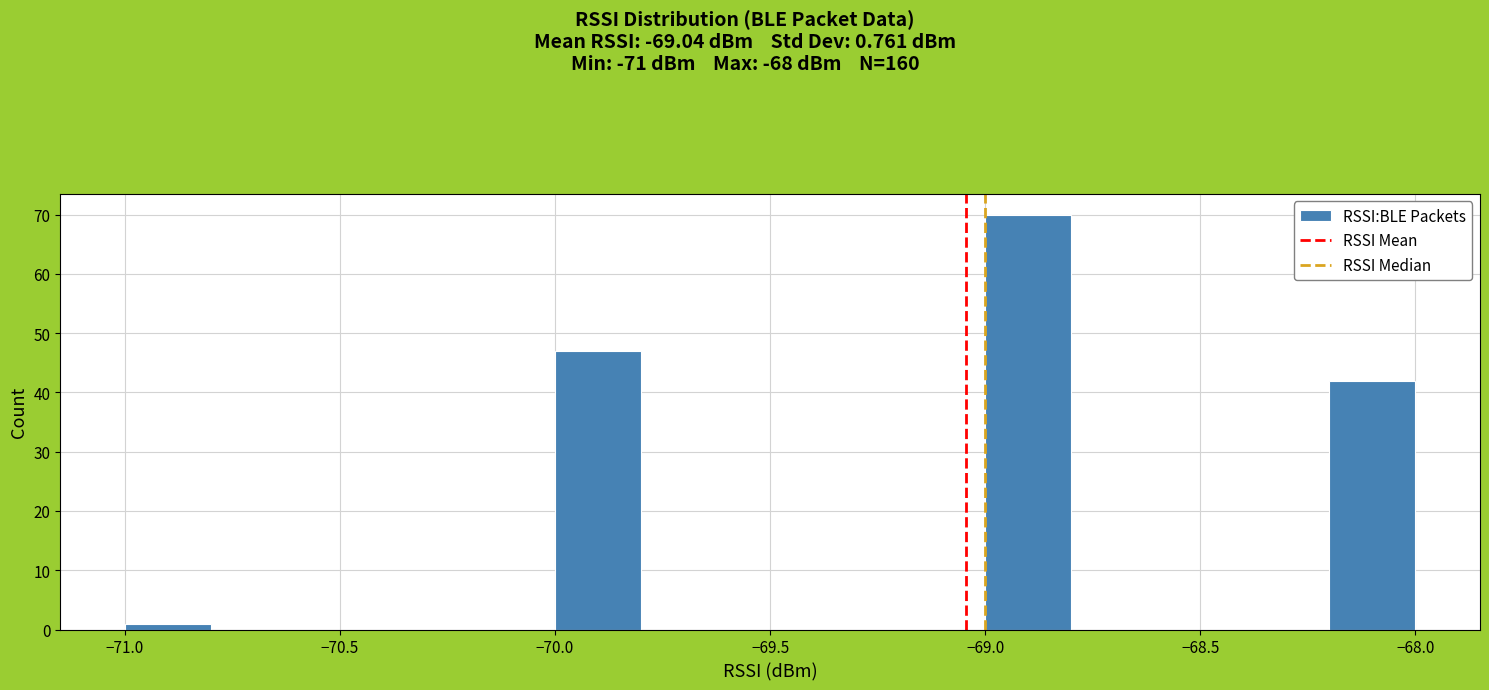

What is the height of the bar covering -71.0 to -70.8 on the x-axis? The values are not printed on the chart, so give them approximately, as read against the axis.

1